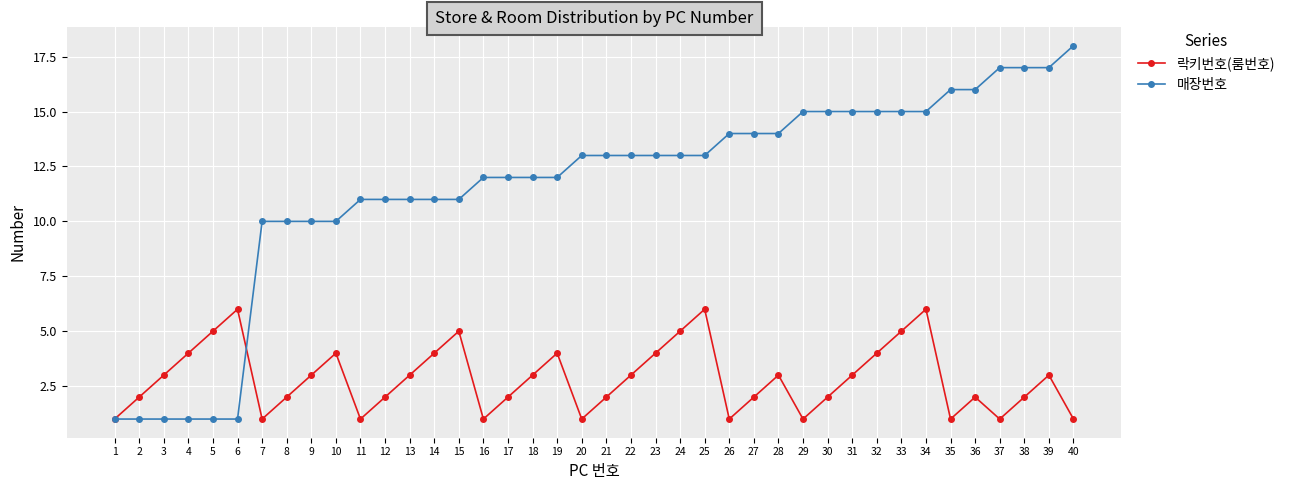

What is the value of the 락키번호(룸번호) point at the 33rd from the left?

5